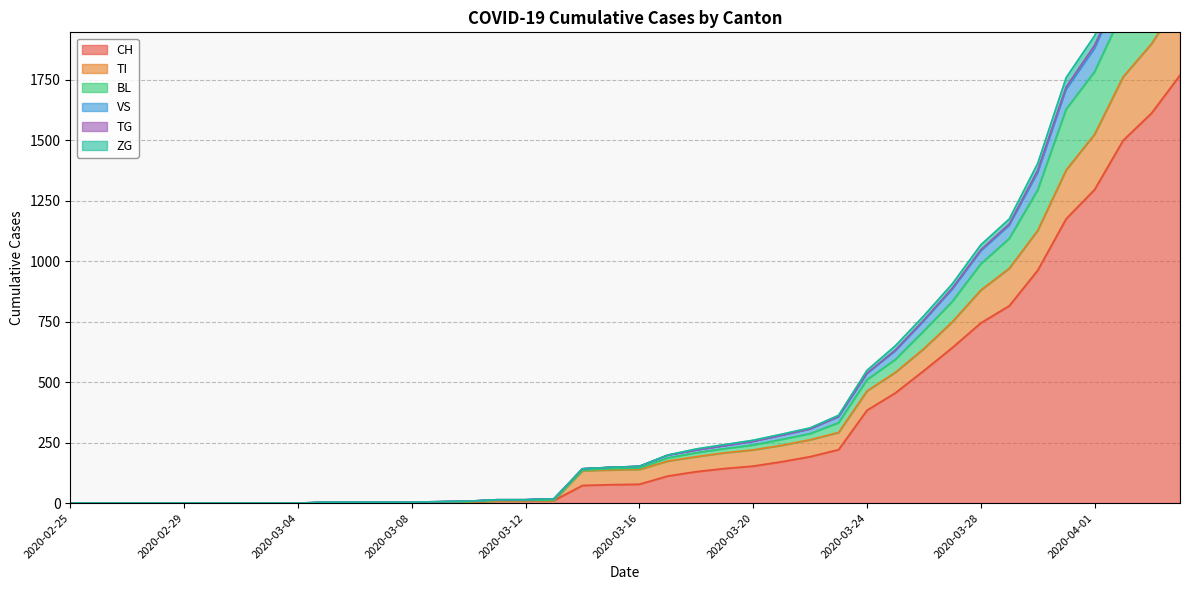

True or false: TG has a value of 1204 at 2020-03-26.

False